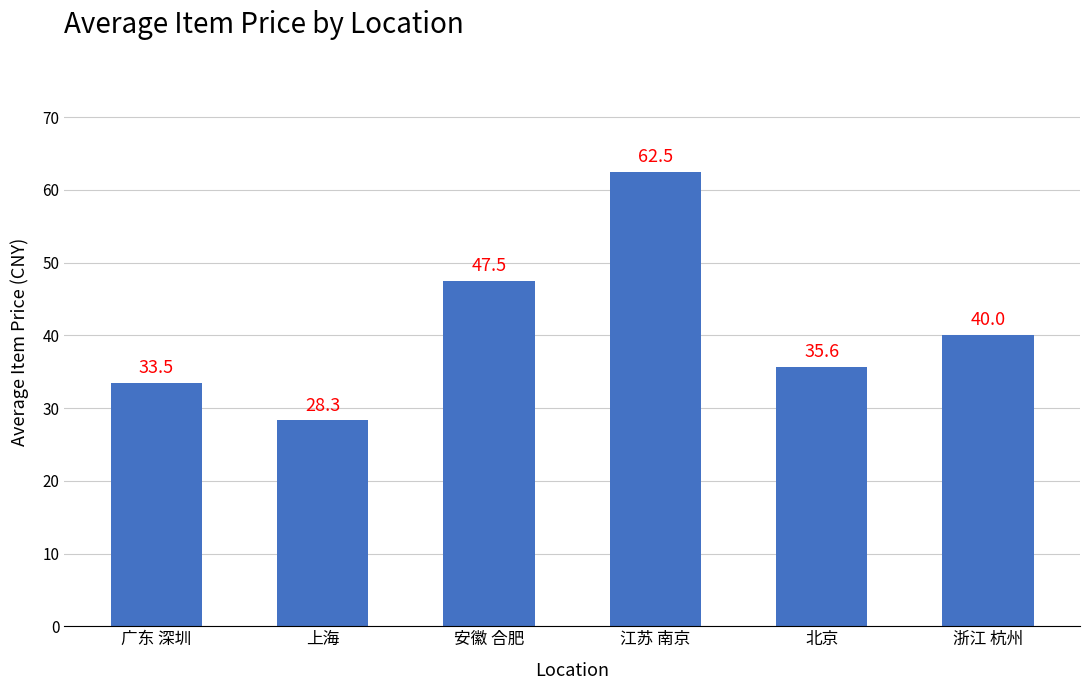

The chart shows a value of 46.2 at 上海. True or false?

False